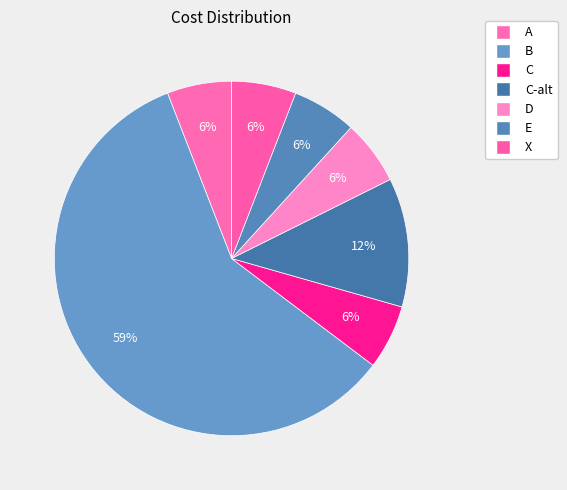

Count the number of slices in the pie.

7